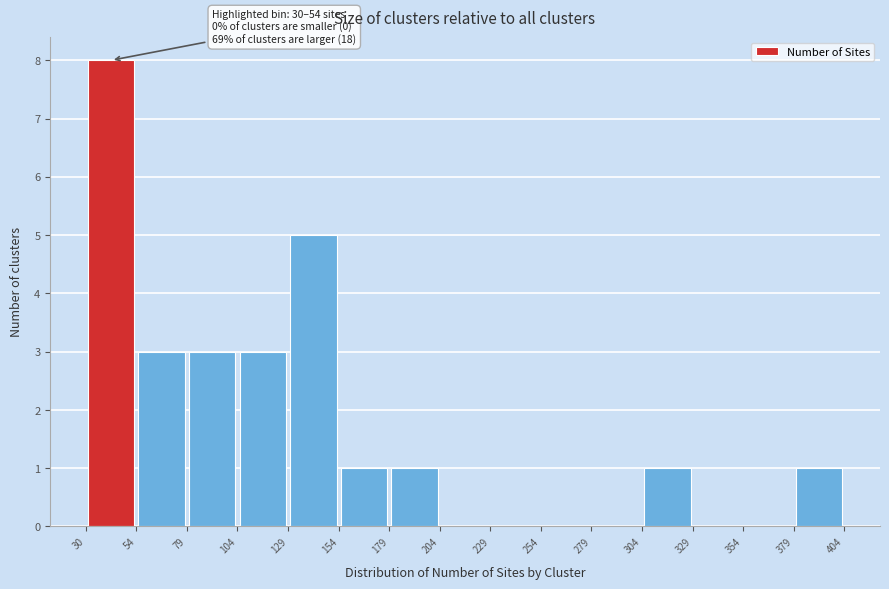

Over which range of the x-axis is the bar tallest?

30 to 54